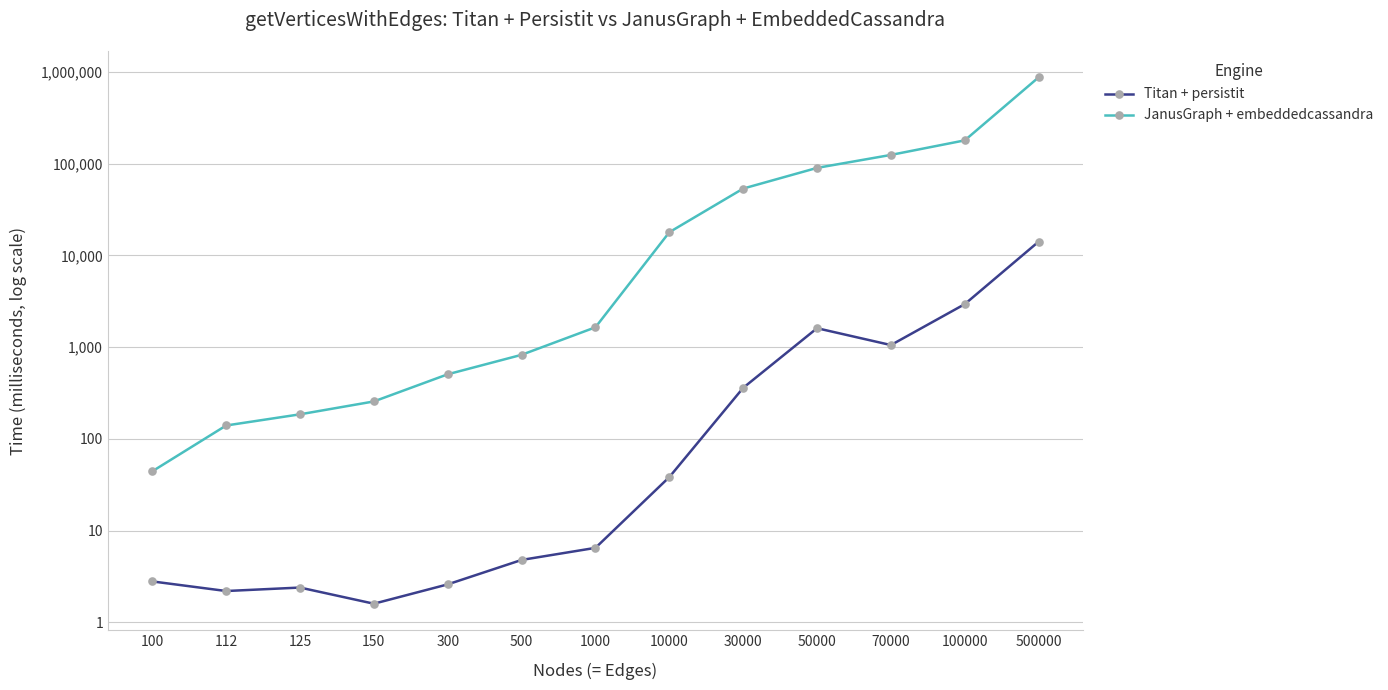

True or false: Titan + persistit and JanusGraph + embeddedcassandra cross at least once.

False